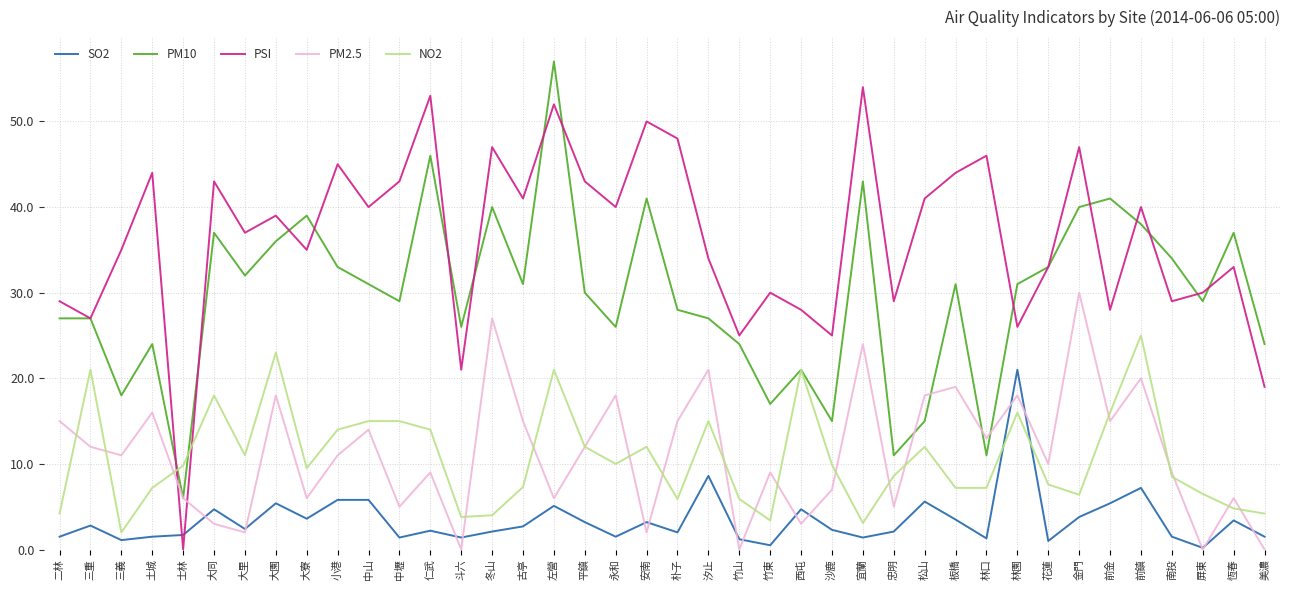

What is the difference between the maximum and minimum values in the PM2.5 series?

30.0